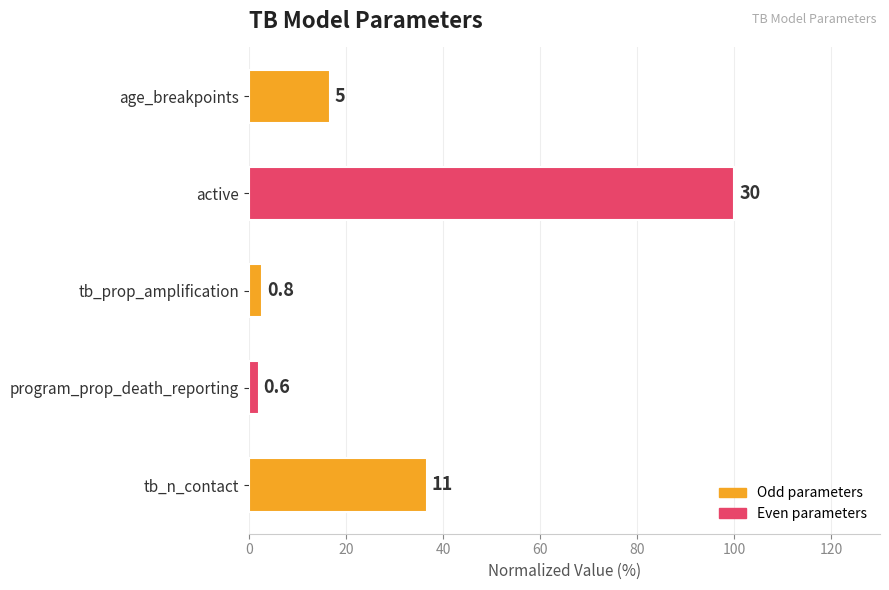

Are the bars horizontal?

Yes